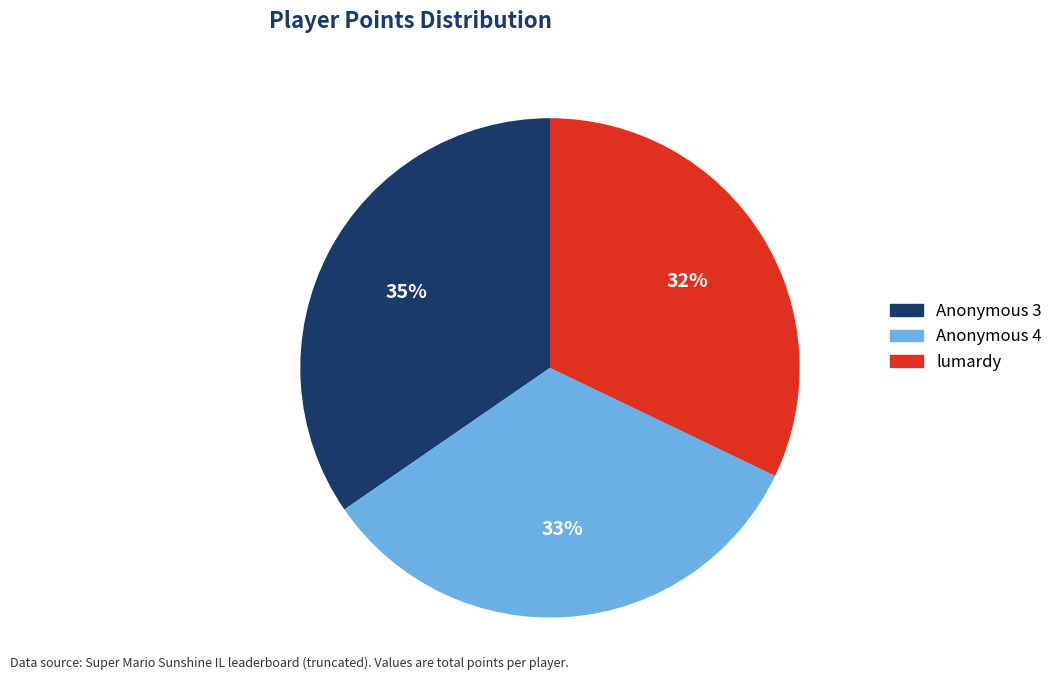

Is there a majority slice in this chart?

No